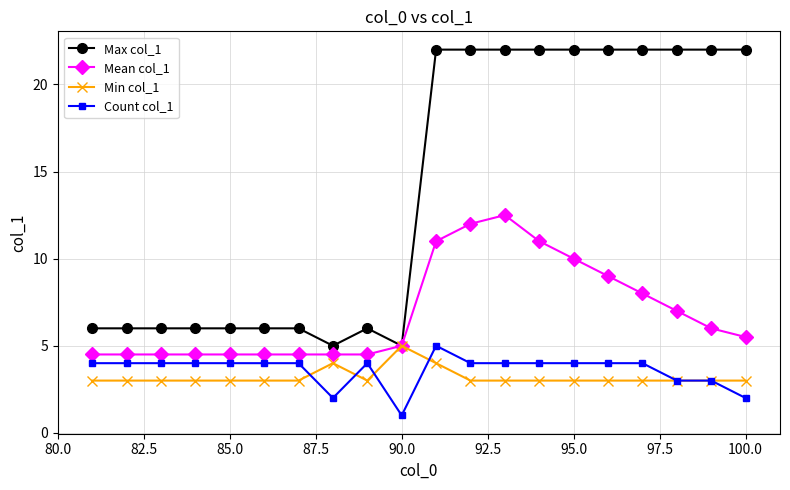

What is the average value of the Mean col_1 series?

6.9